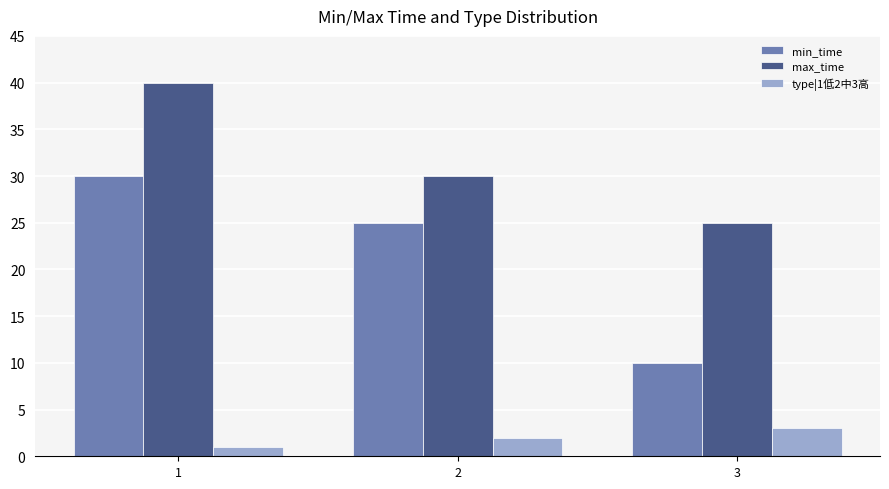

The value of type|1低2中3高 at 1 is 1. True or false?

True